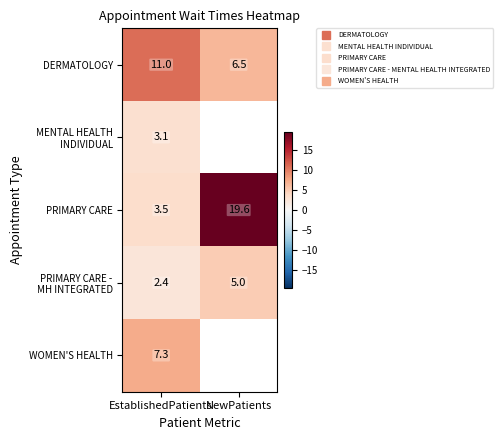

Between EstablishedPatients and NewPatients, which series saw the biggest shift?

PRIMARY CARE